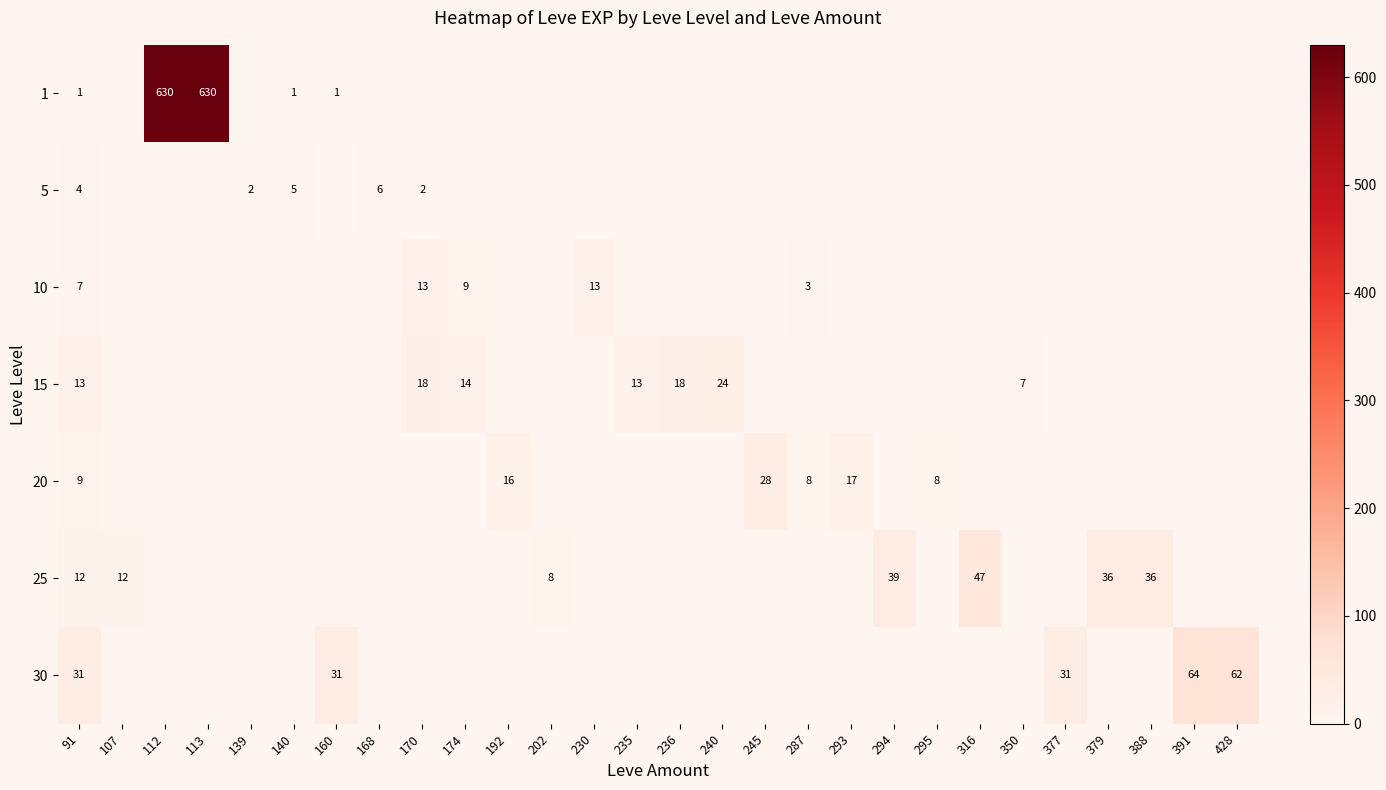

The 30 series shows 47 at 160. True or false?

False